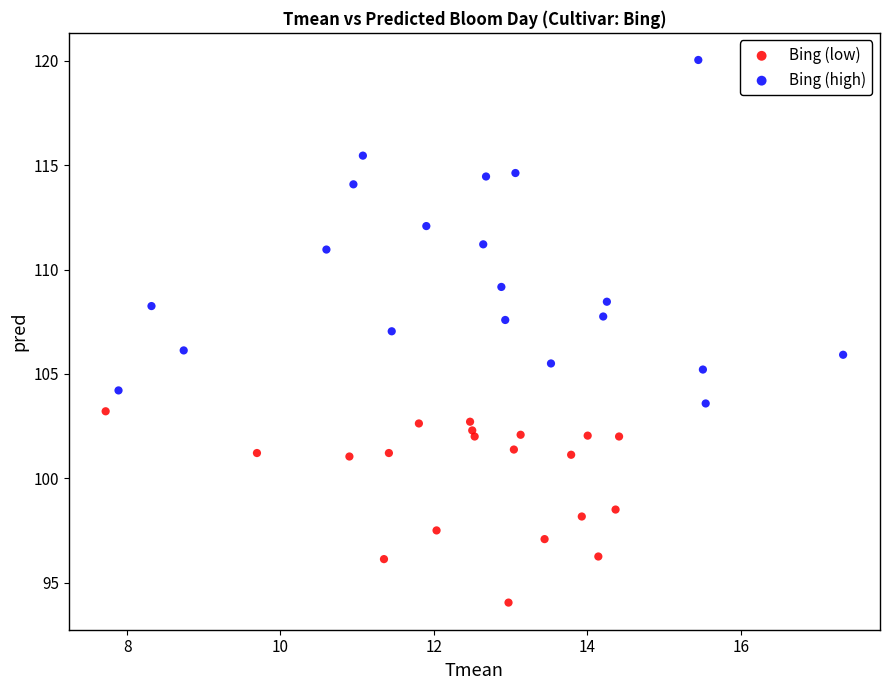

Which series has the widest spread of Y values?

Bing (high)